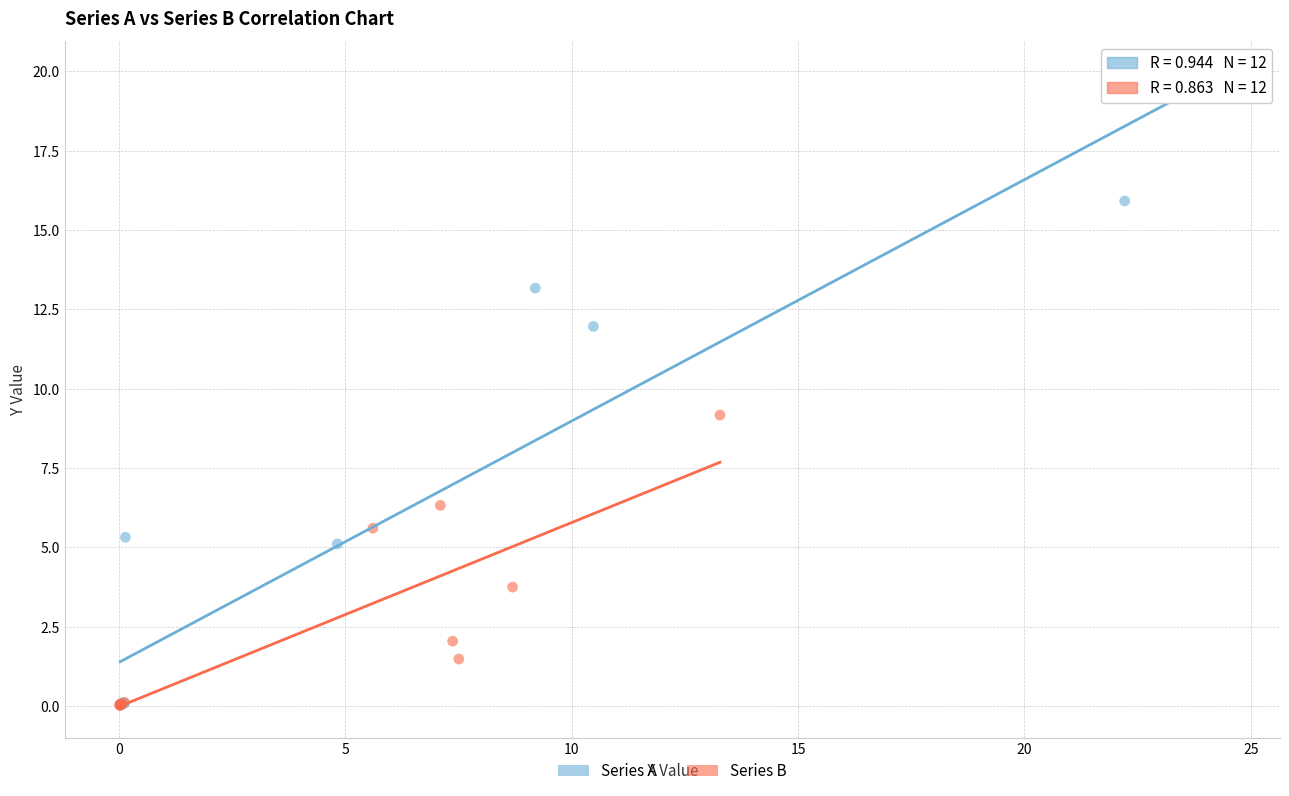

Which series has the widest spread of Y values?

Series A